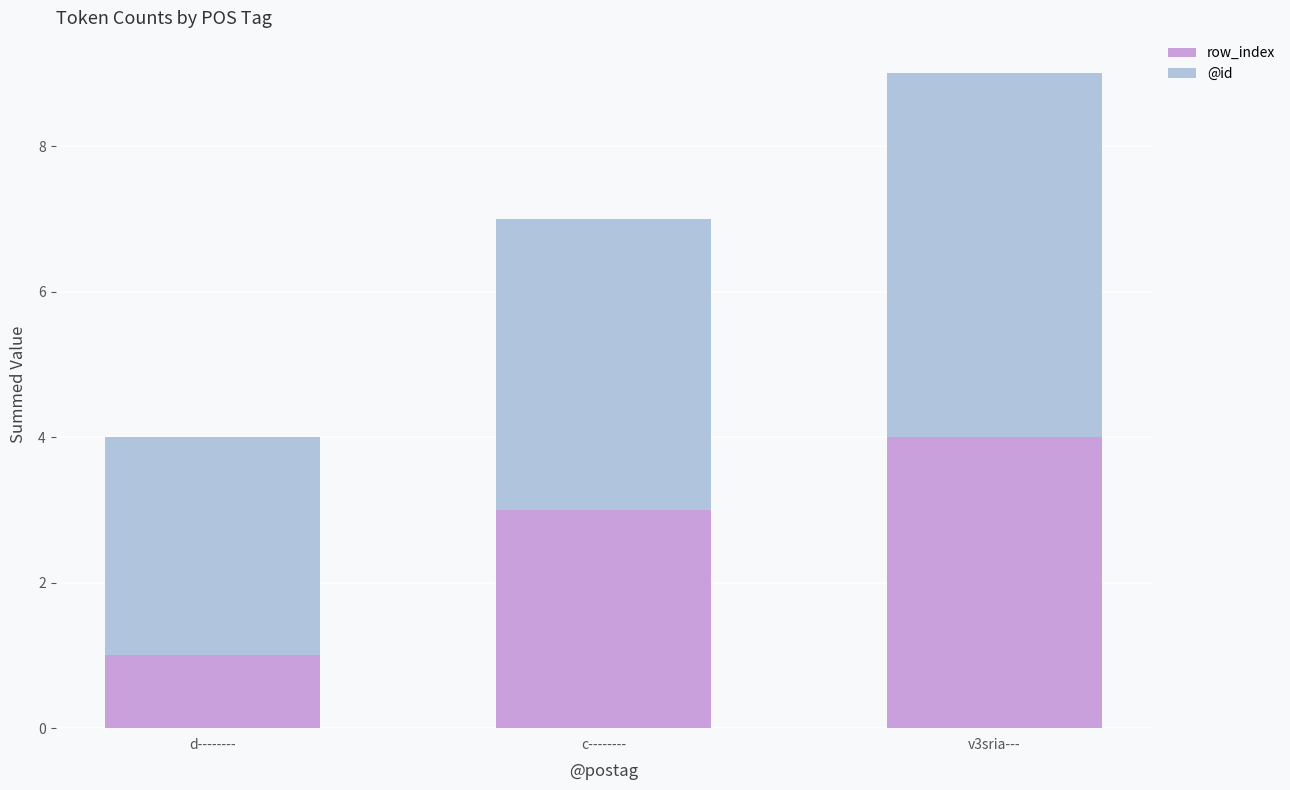

What is the minimum value for row_index?

1